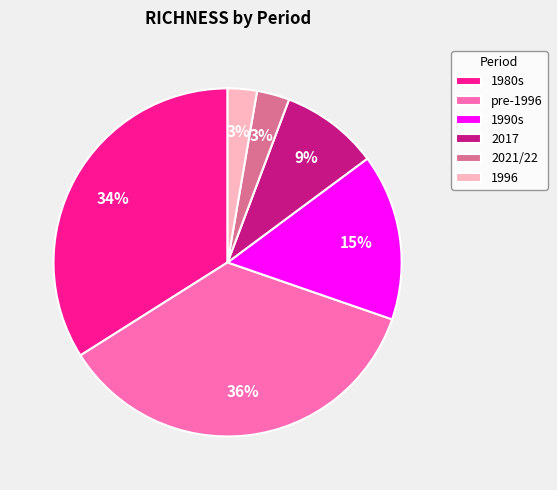

Count the number of slices in the pie.

6